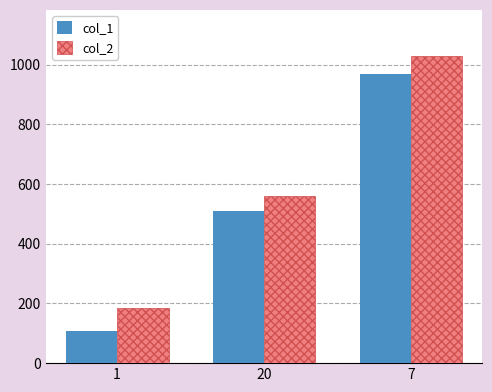

What is the value of the col_1 bar at the 1st from the left?

106